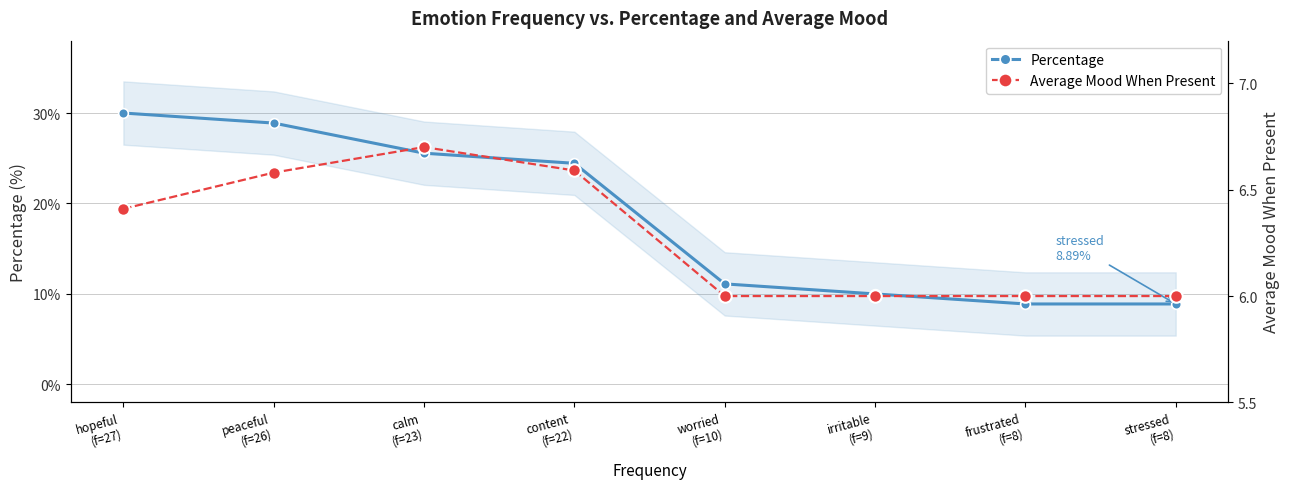

Where is the first local maximum for Average Mood When Present?

calm
(f=23)